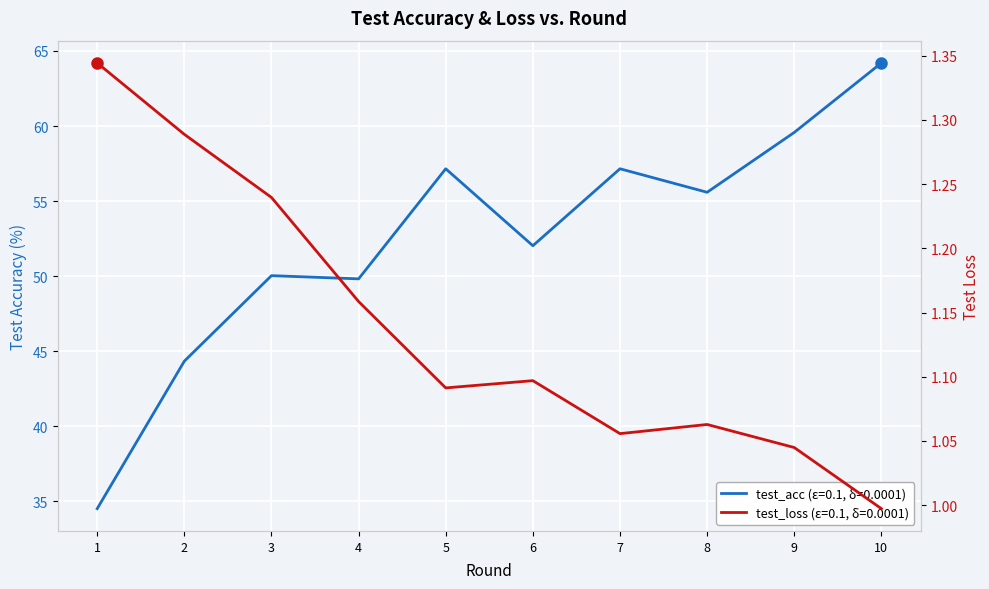

What is the sum of all test_loss values?

11.4